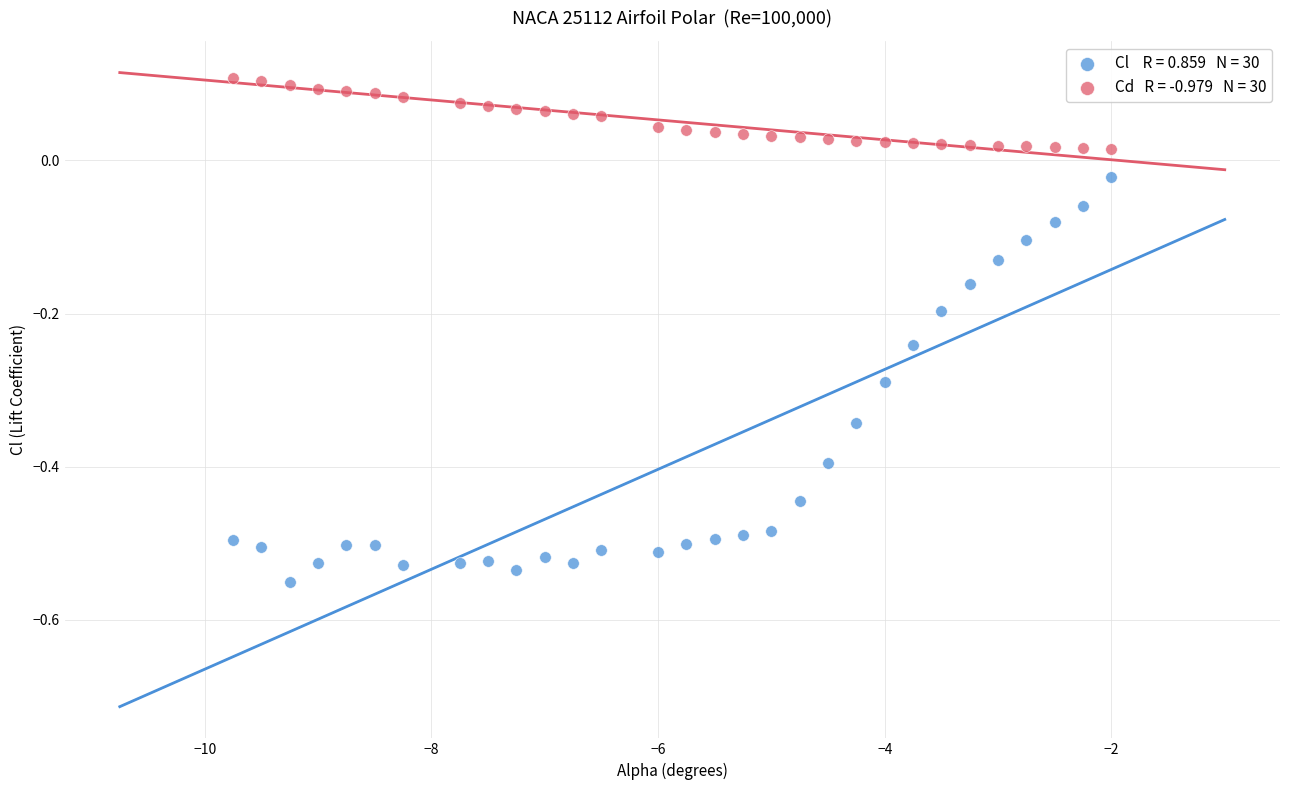

Across all data points, what is the range of Y values (max minus min)?

0.7